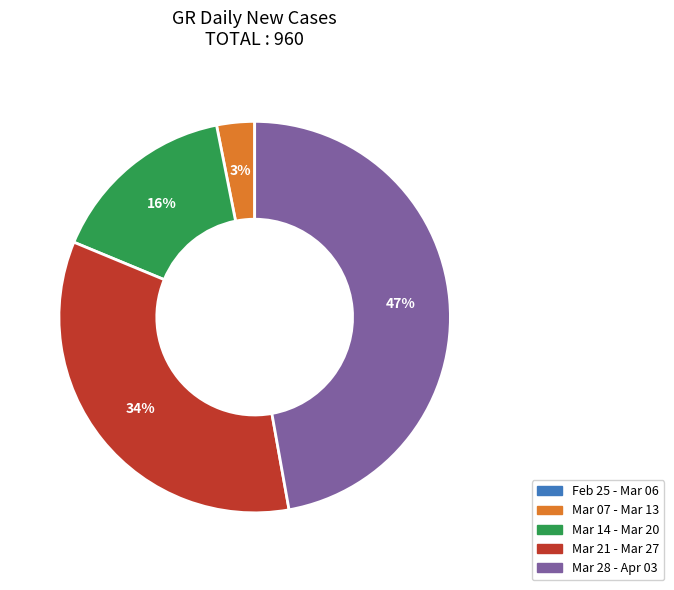

To the nearest percent, what is the difference between the largest and smallest slice percentages?

47%